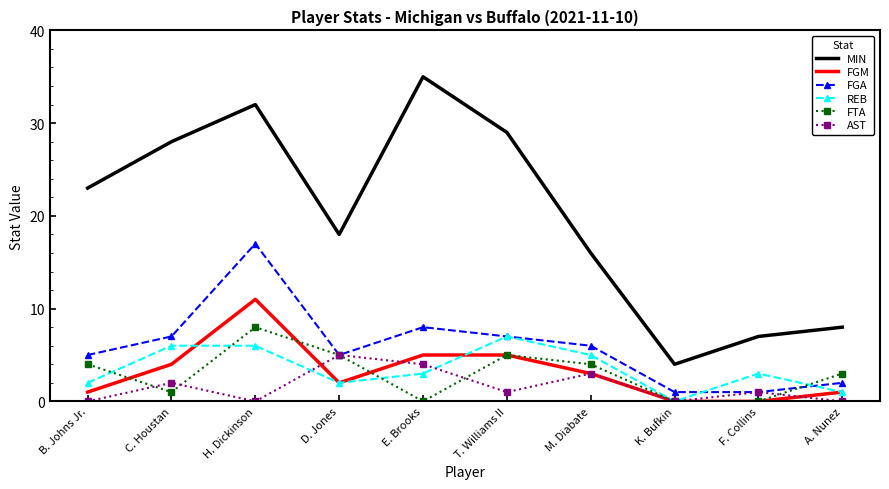

The AST series shows 2 at C. Houstan. True or false?

True